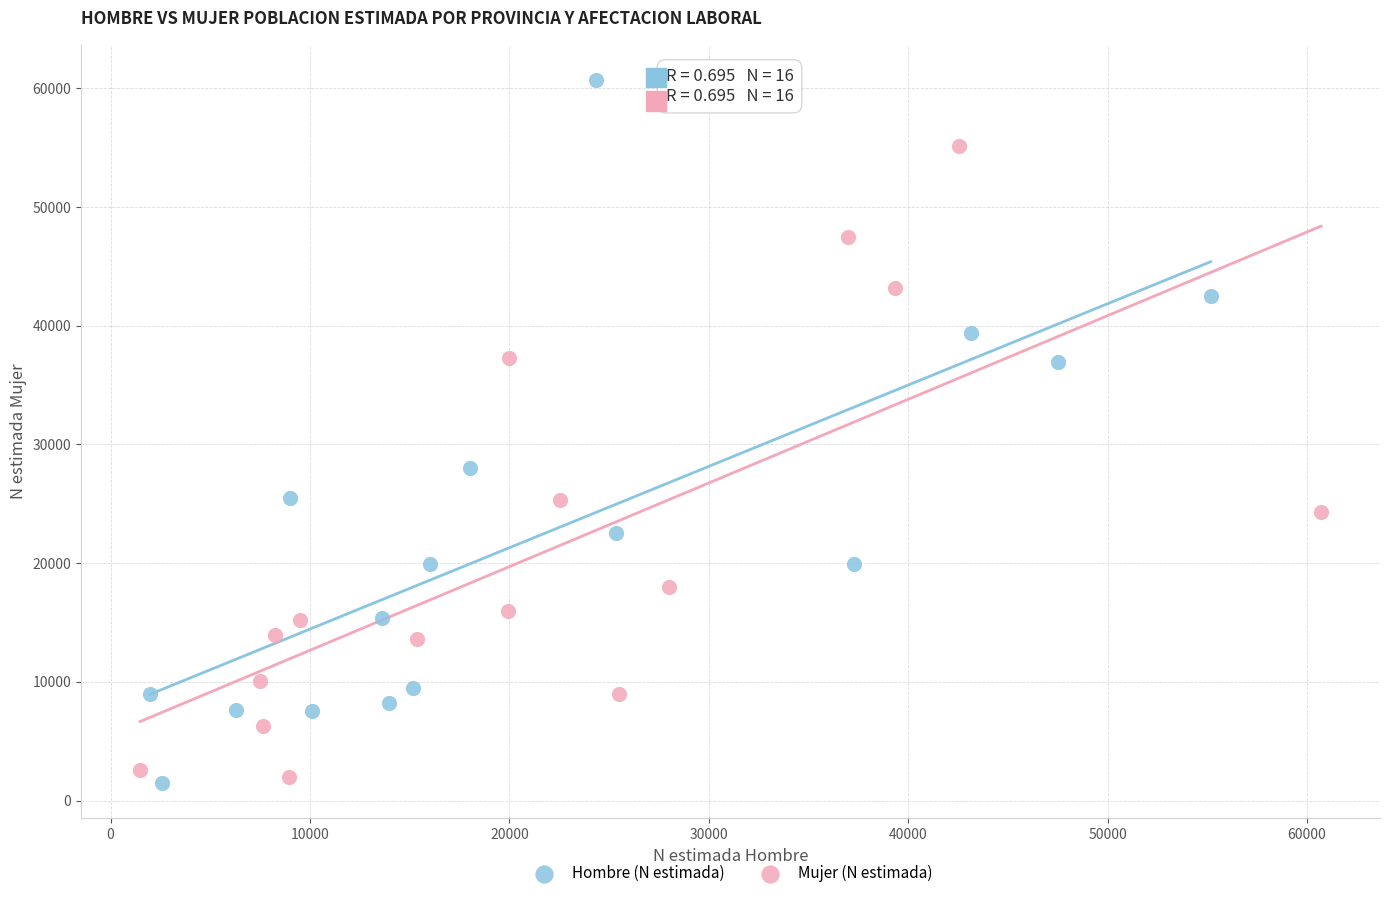

Which series contains the highest Y value?

Hombre (N estimada)